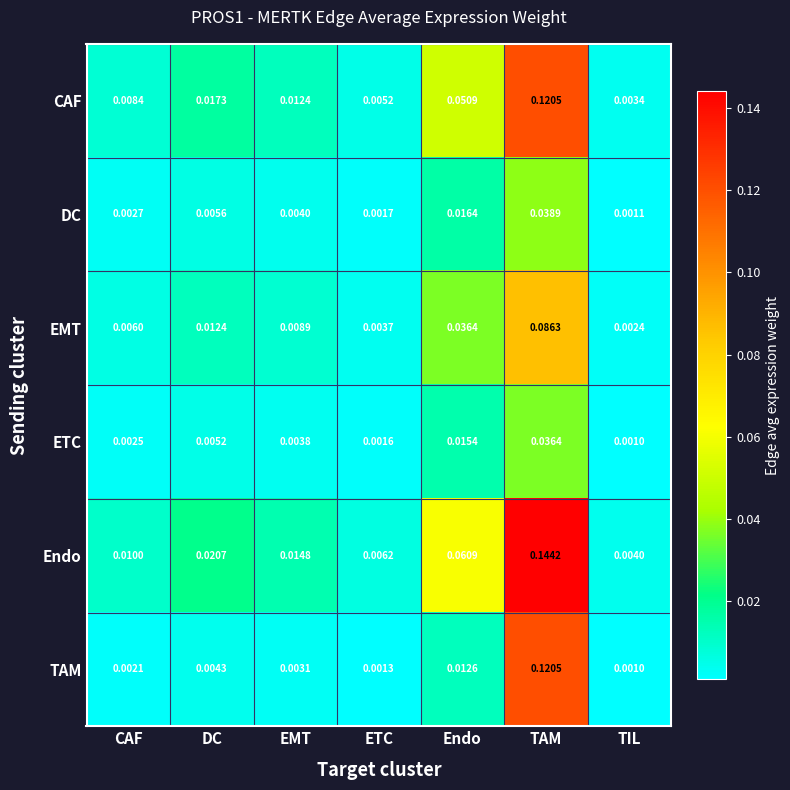

Which series has the largest range (max minus min)?

Endo